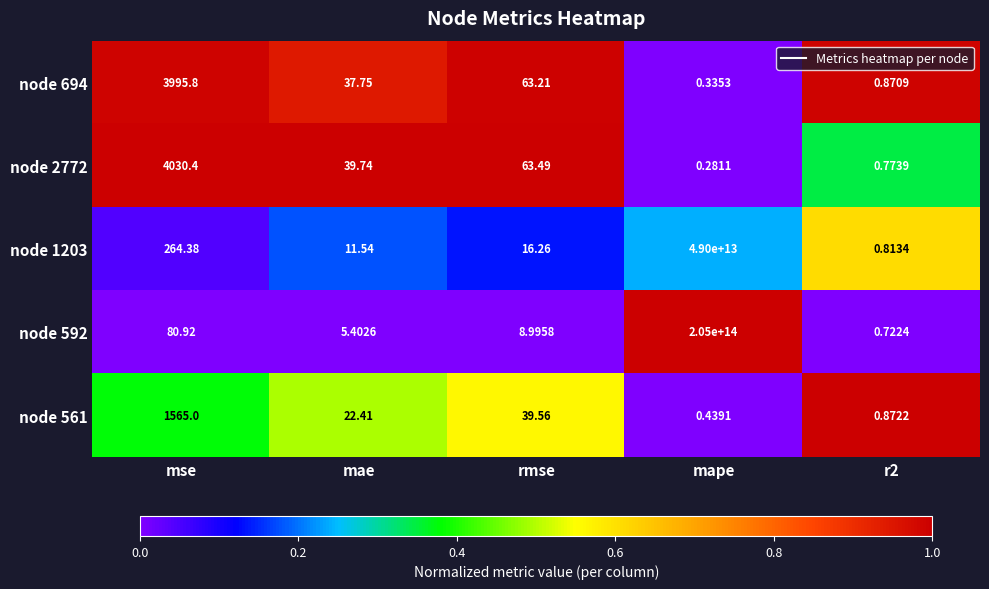

At which label does node 1203 first exceed 16?

mse